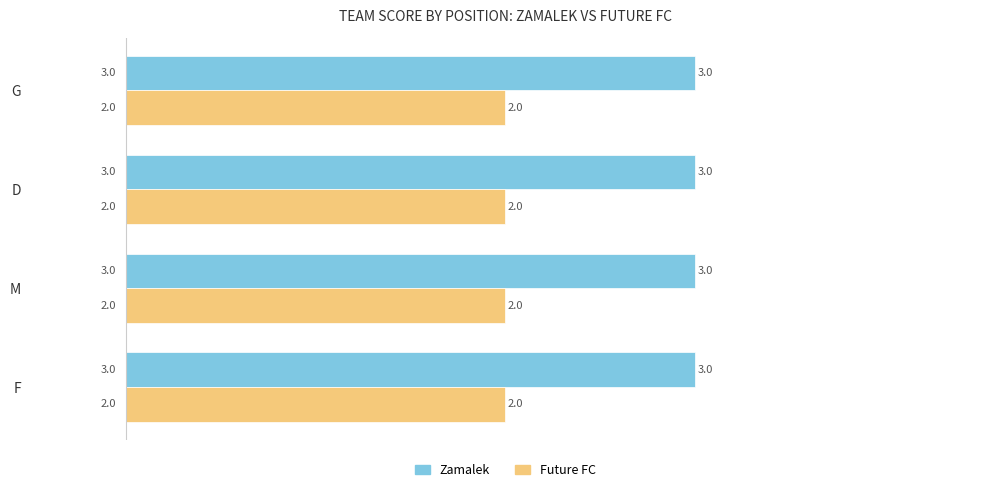

What is the minimum value for Zamalek?

3